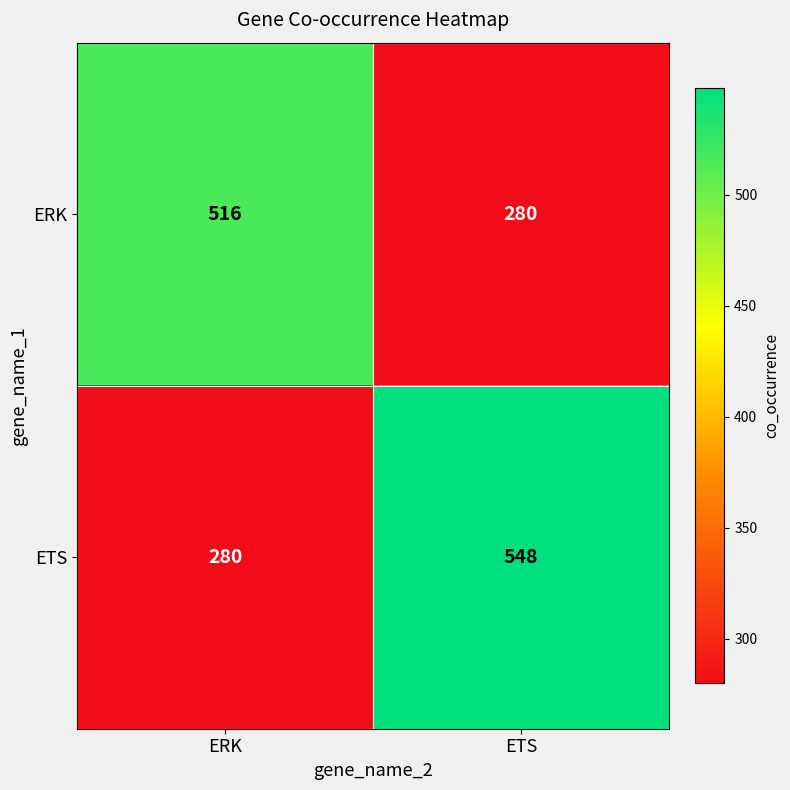

Rank the series by their average value, from highest to lowest.

ETS, ERK